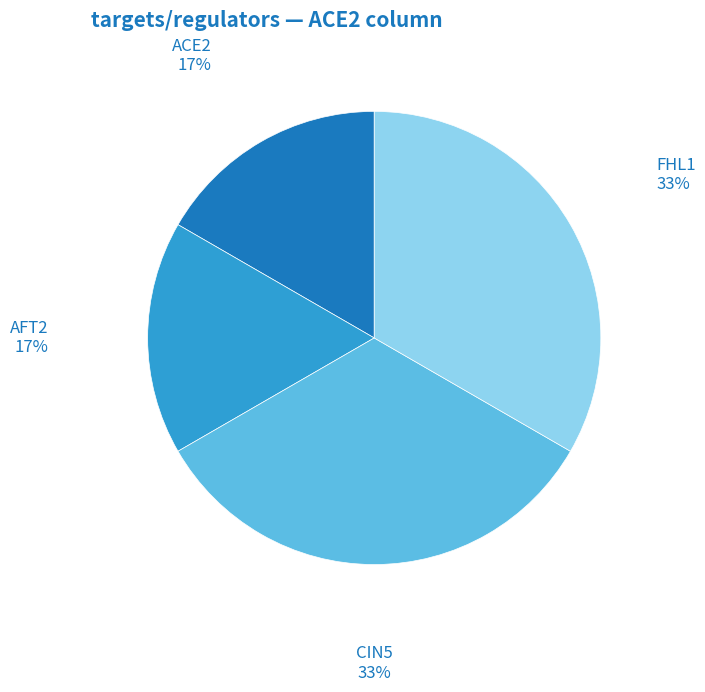

Between AFT2 and FHL1, which is larger?

FHL1